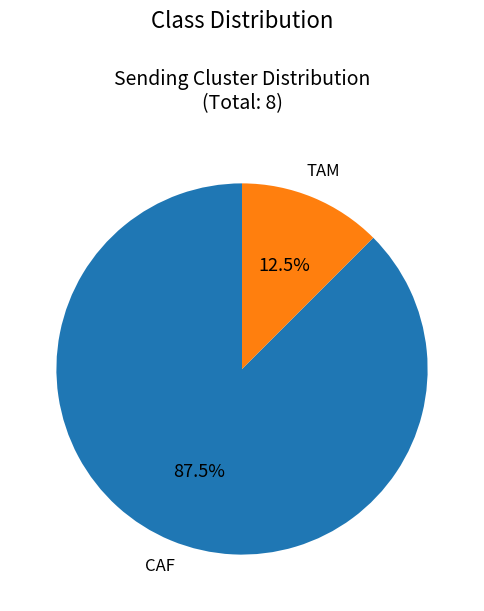

How many segments does this pie chart have?

2